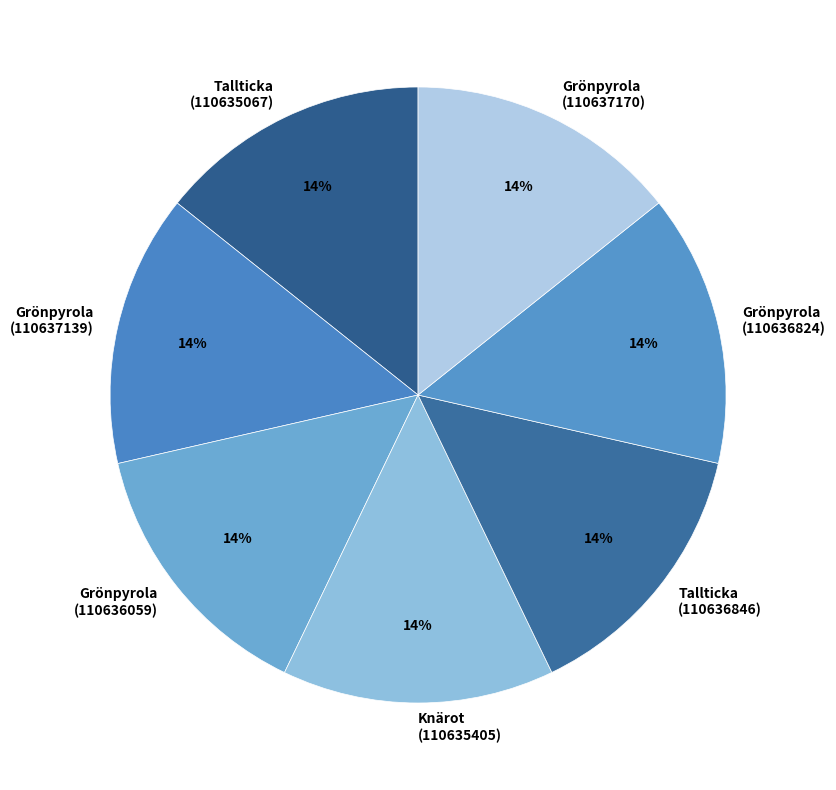

What is the ratio of the value at Tallticka (110635067) to the value at Grönpyrola (110636059)?

1.0